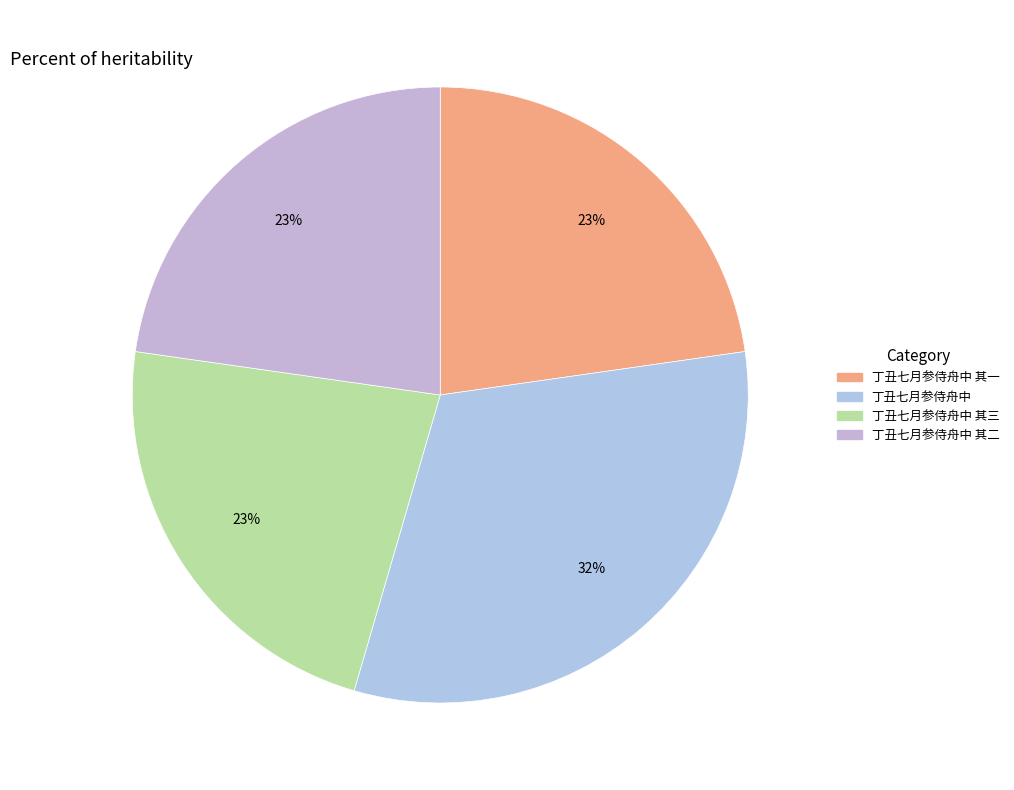

How many segments does this pie chart have?

4